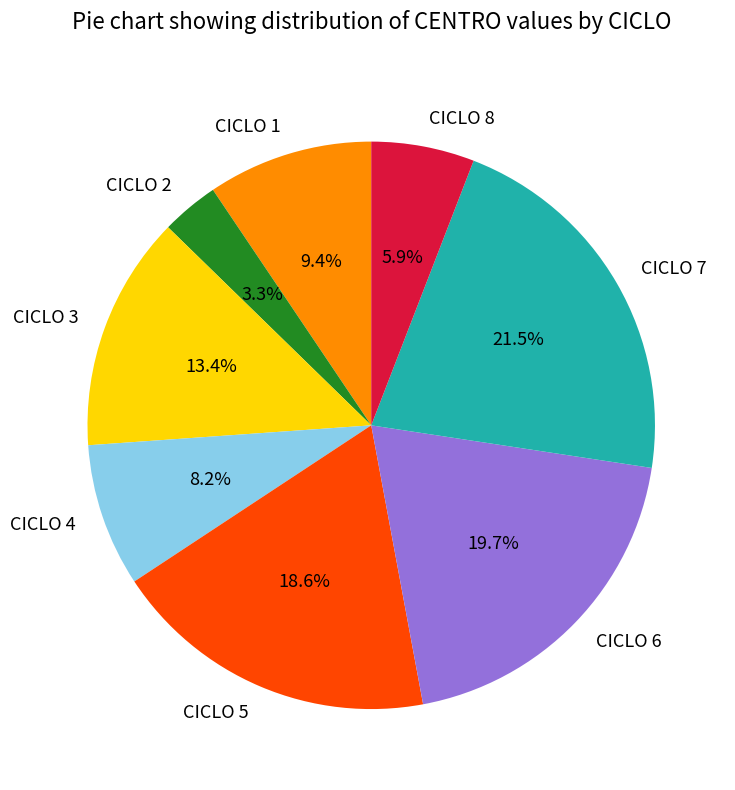

To the nearest percent, what is the difference between the CICLO 5 and CICLO 7 slice percentages?

3%